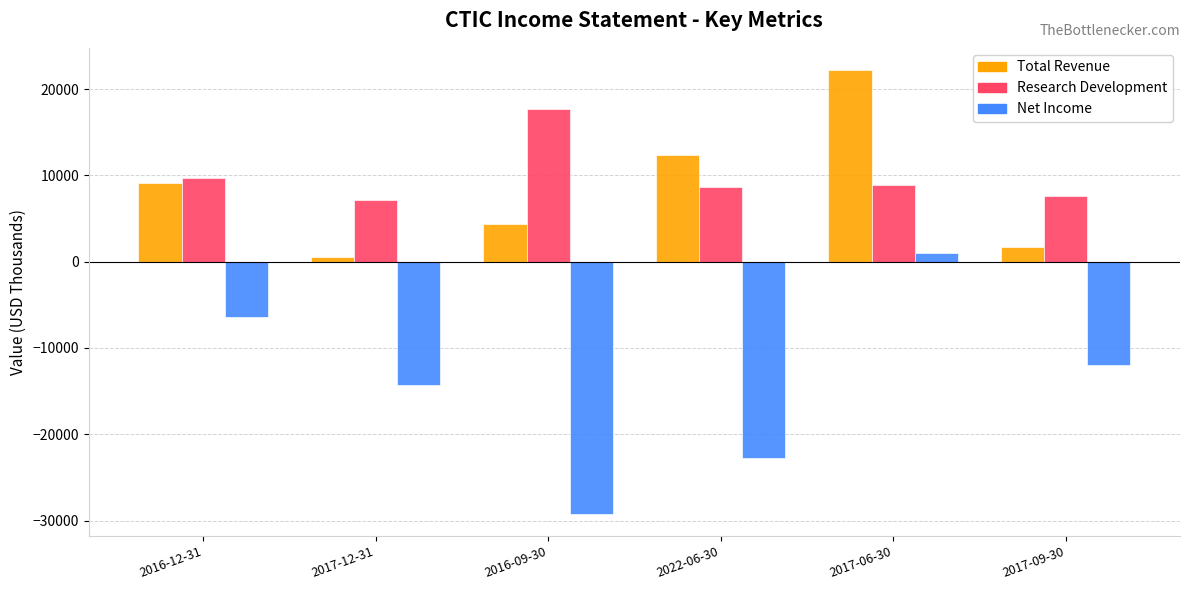

At which category is the sum across all series the highest?

2017-06-30